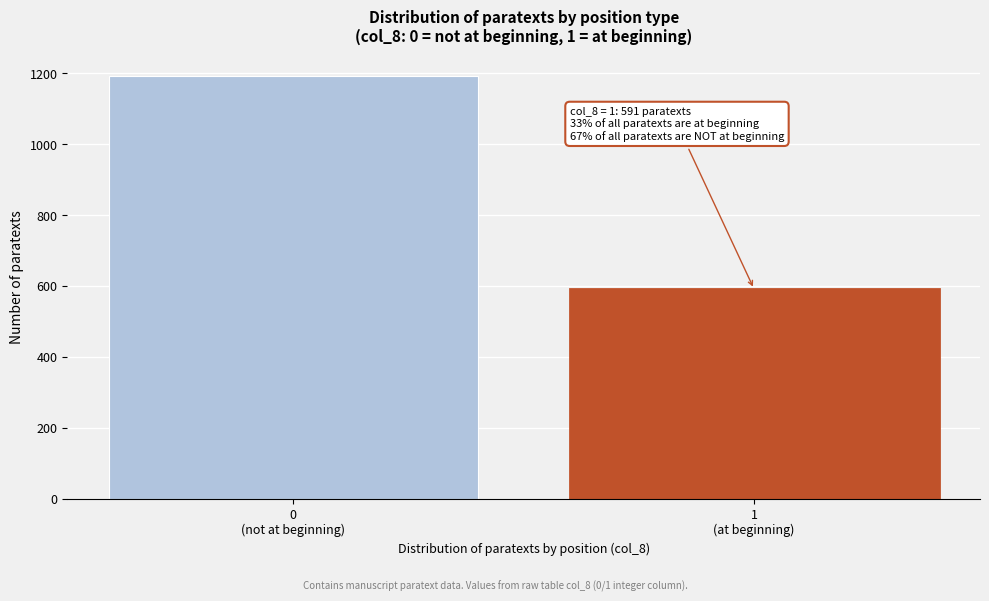

Reading left to right, list all the values displayed in this chart.

1192	591